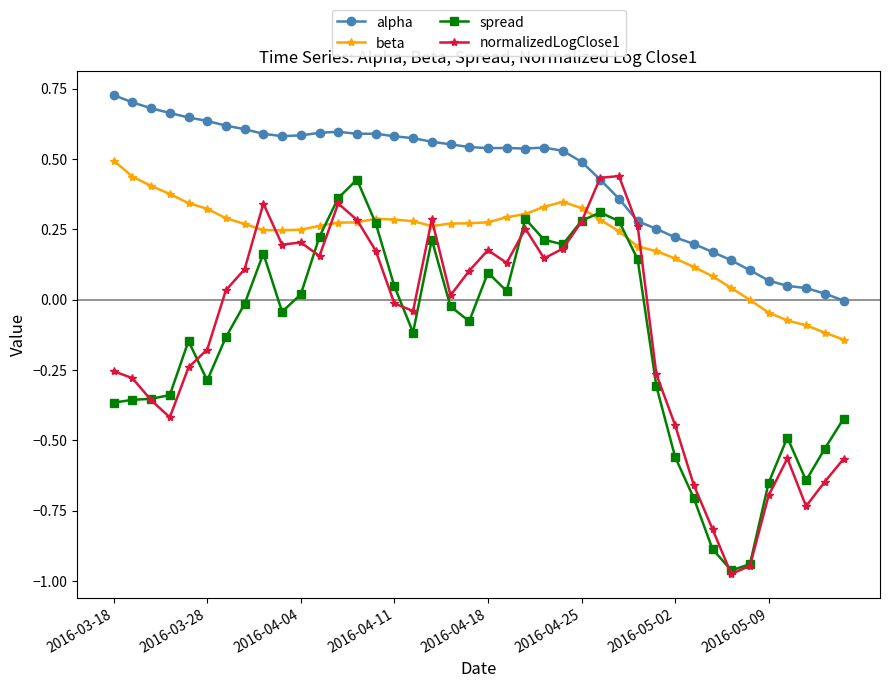

Which series ends up on top after the final intersection of normalizedLogClose1 and spread?

spread